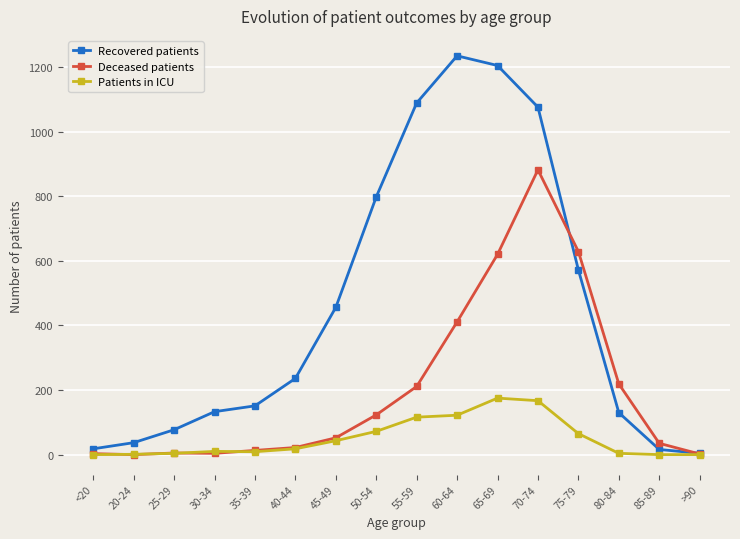

At which label does Recovered patients reach its minimum?

>90